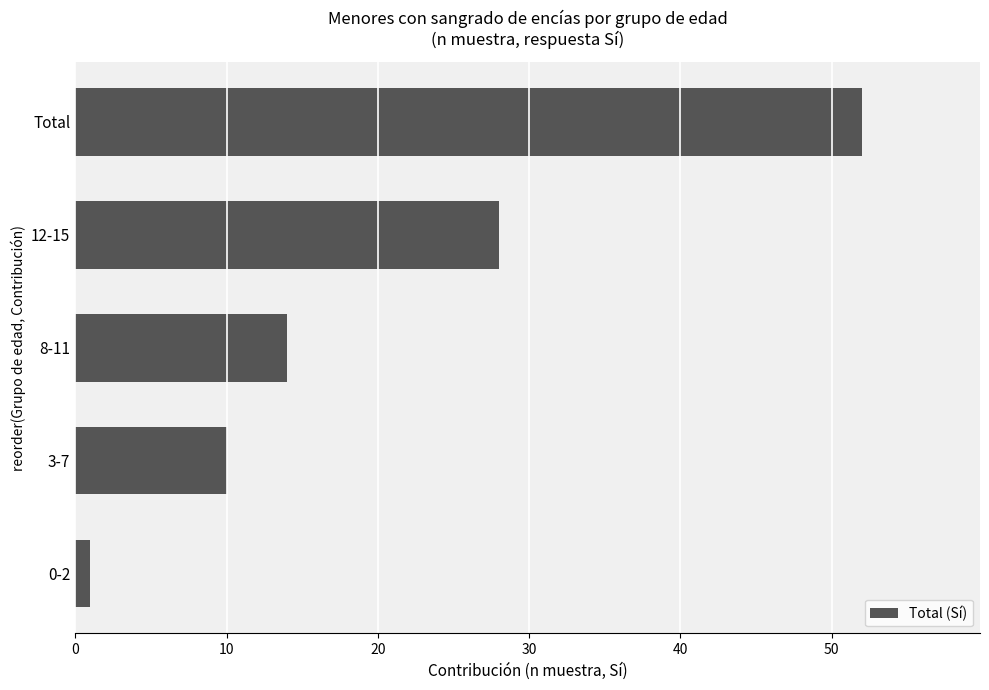

What is the average value?

21